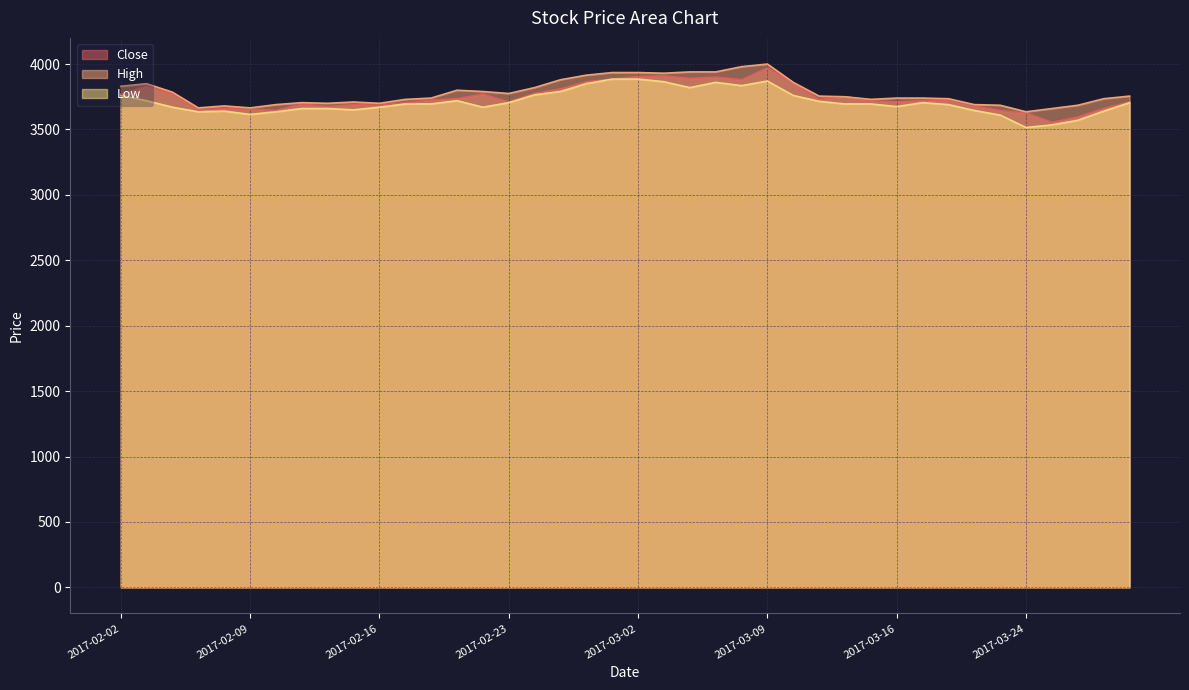

Count the number of data series in this chart.

3